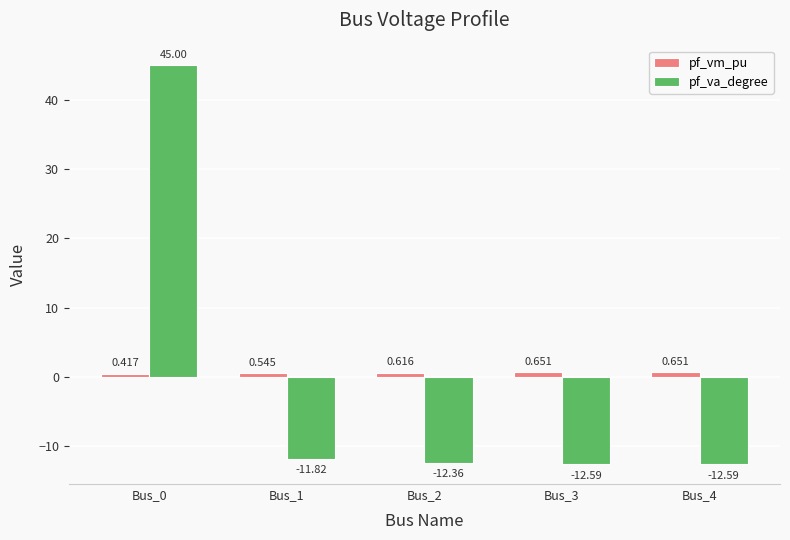

Where is pf_vm_pu nearest to the value 0?

Bus_0